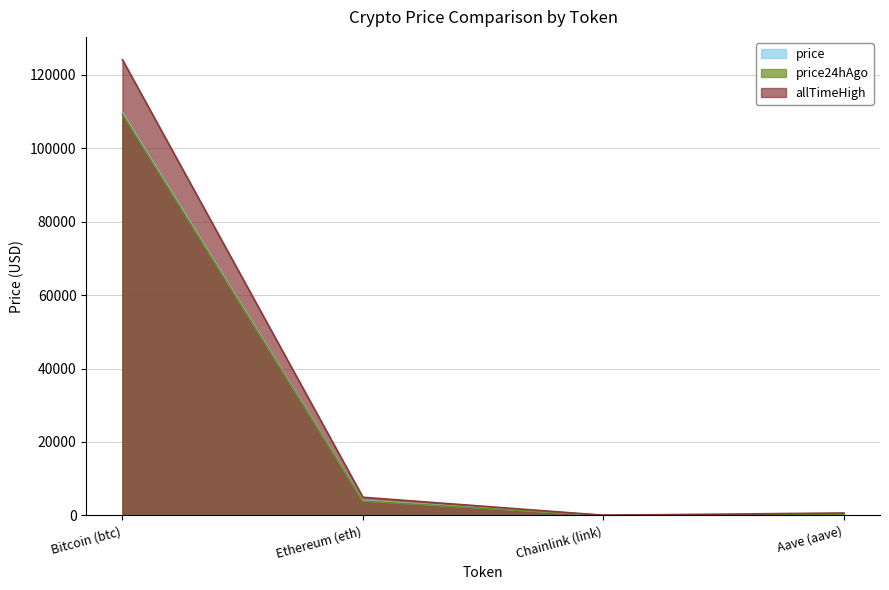

What position from the right is Ethereum (eth)?

3